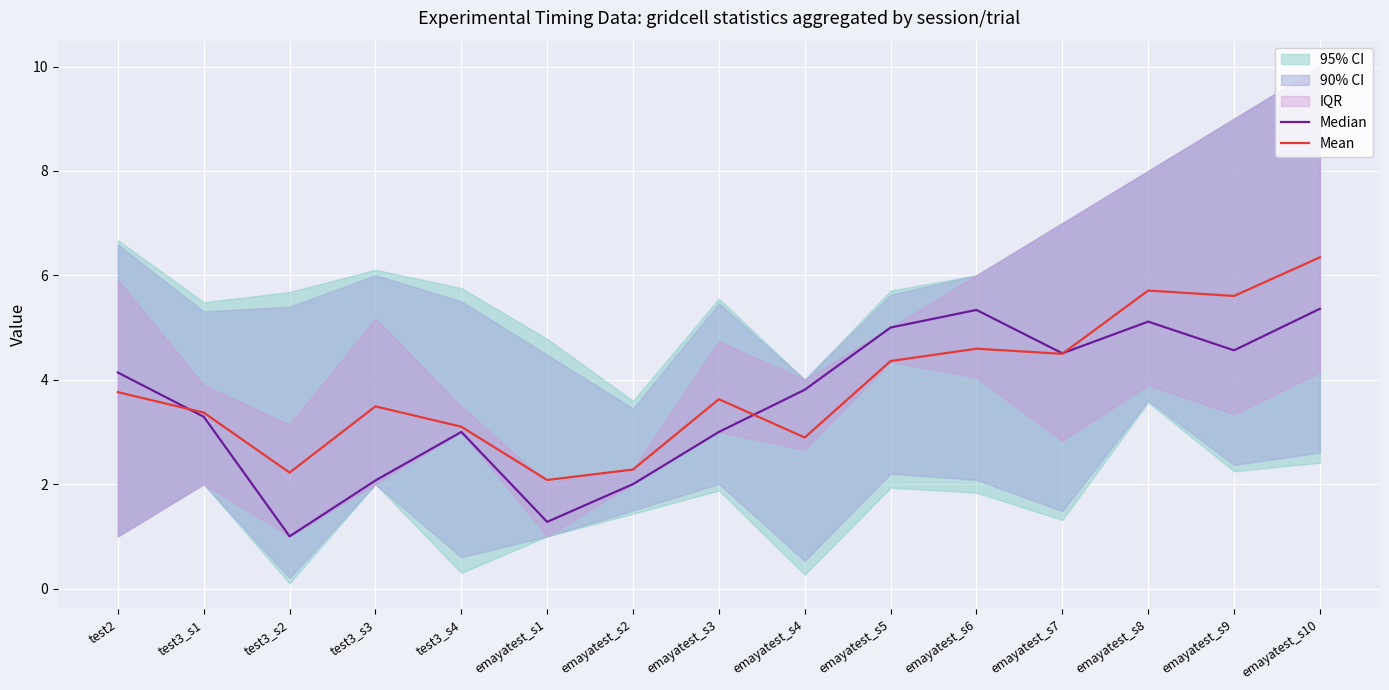

In Median, how many points are lower than both neighbors (excluding endpoints)?

4